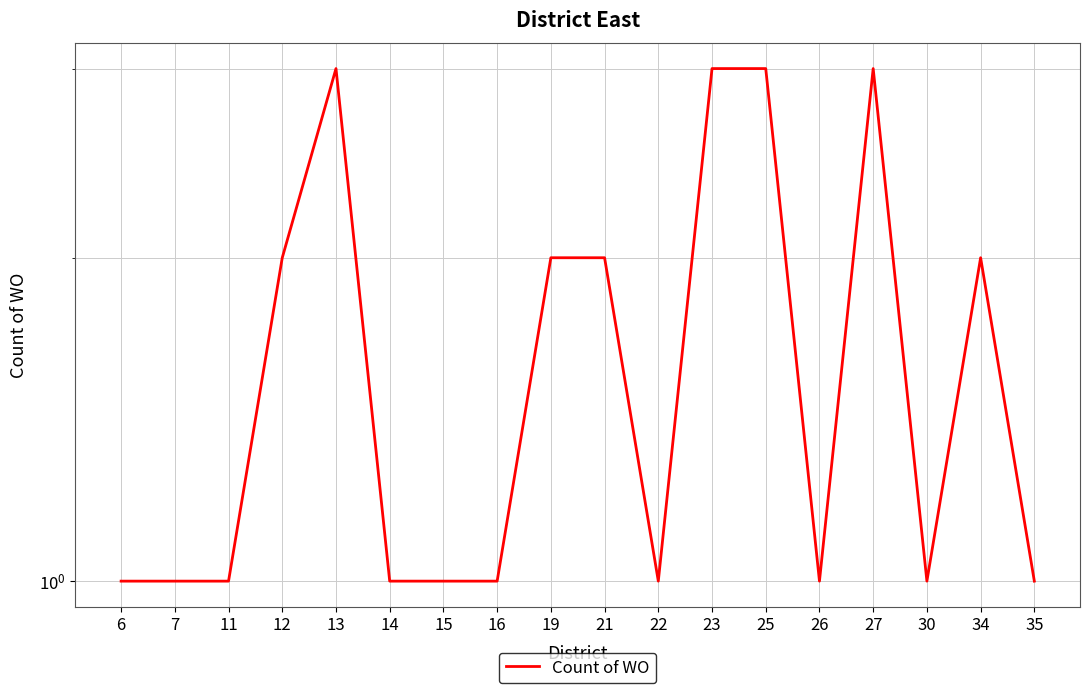

Does the chart display data point markers on the line(s)?

No